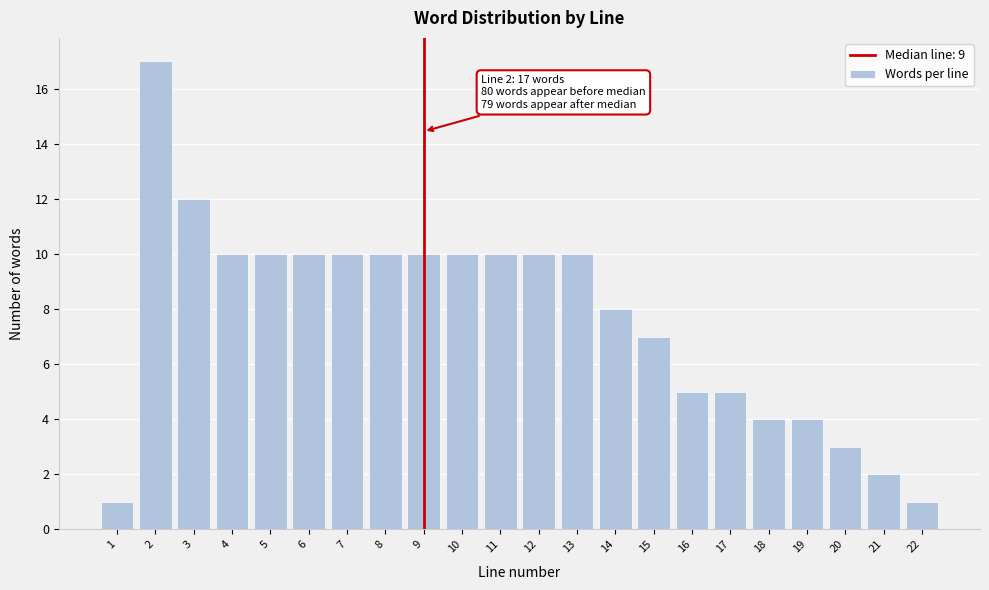

Reading left to right, transcribe all the data shown in this chart.

1=1	2=17	3=12	4=10	5=10	6=10	7=10	8=10	9=10	10=10	11=10	12=10	13=10	14=8	15=7	16=5	17=5	18=4	19=4	20=3	21=2	22=1